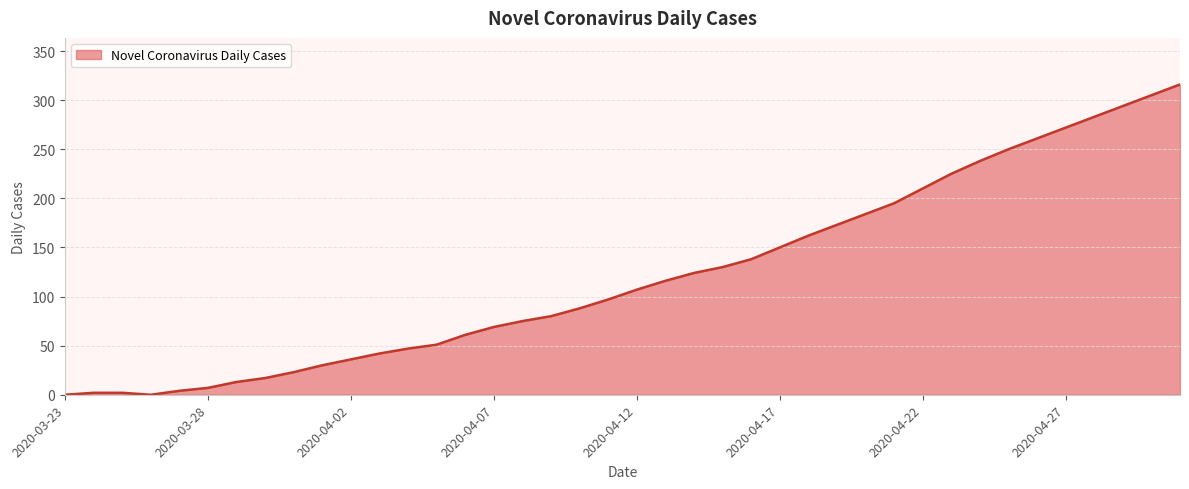

What is the maximum value shown in the chart?

316